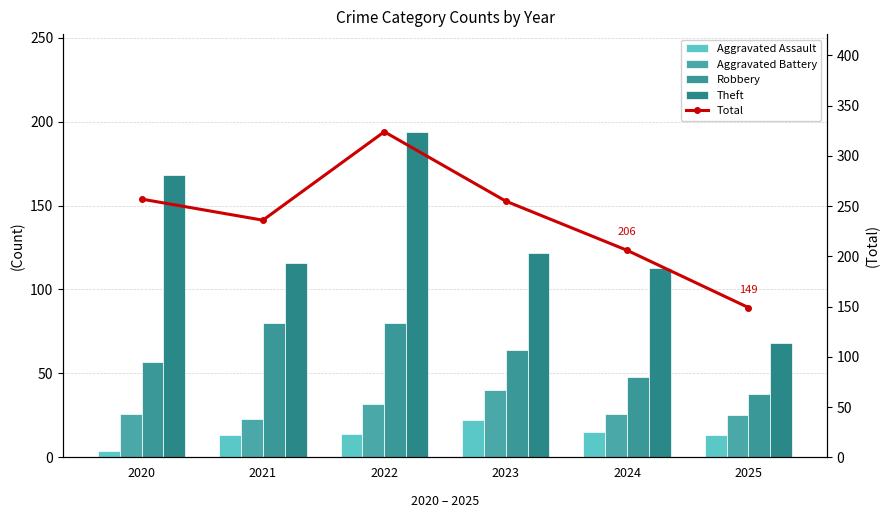

What are all the series names shown in the legend?

Aggravated Assault, Aggravated Battery, Robbery, Theft, Total